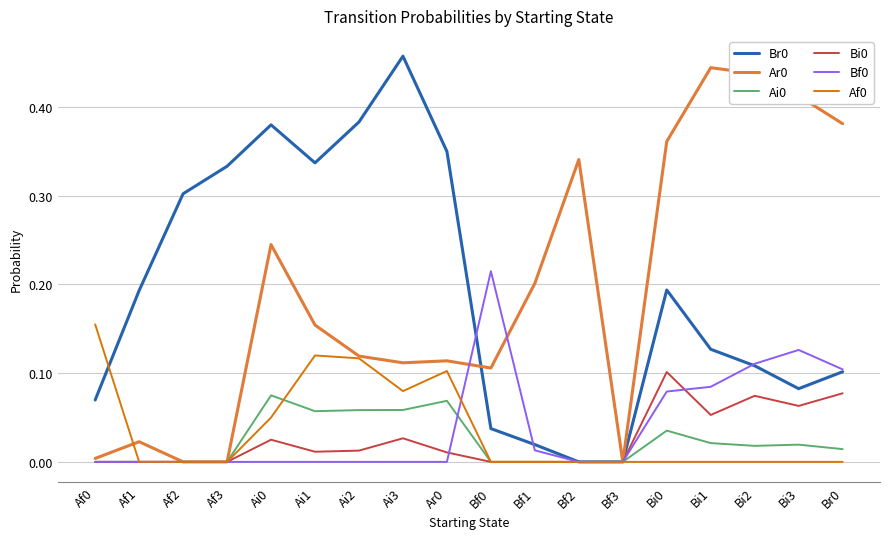

How many lines are shown in the chart?

6